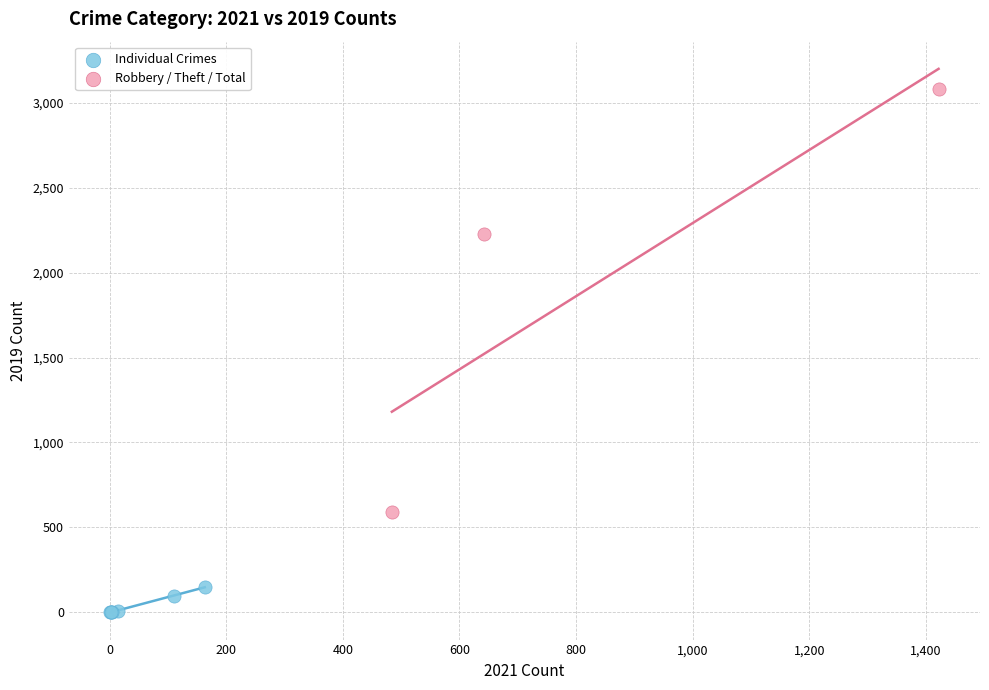

Which series reaches the maximum Y coordinate?

Robbery / Theft / Total